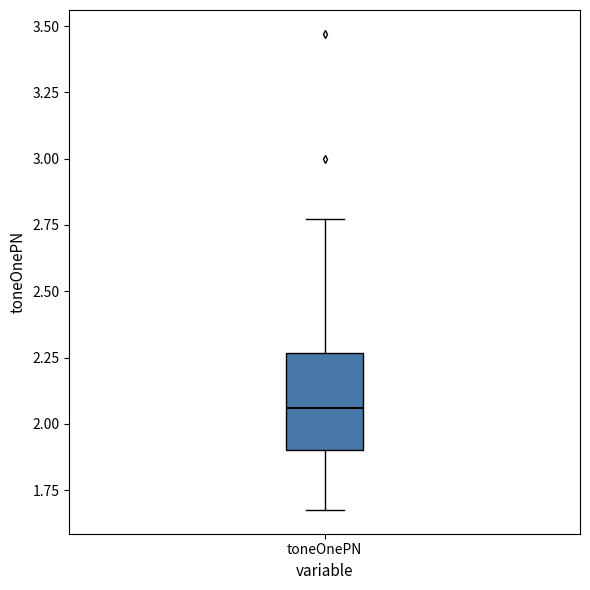

Where does the median line of the box for toneOnePN sit on the y-axis? The values are not printed on the chart, so give them approximately, as read against the axis.

2.05